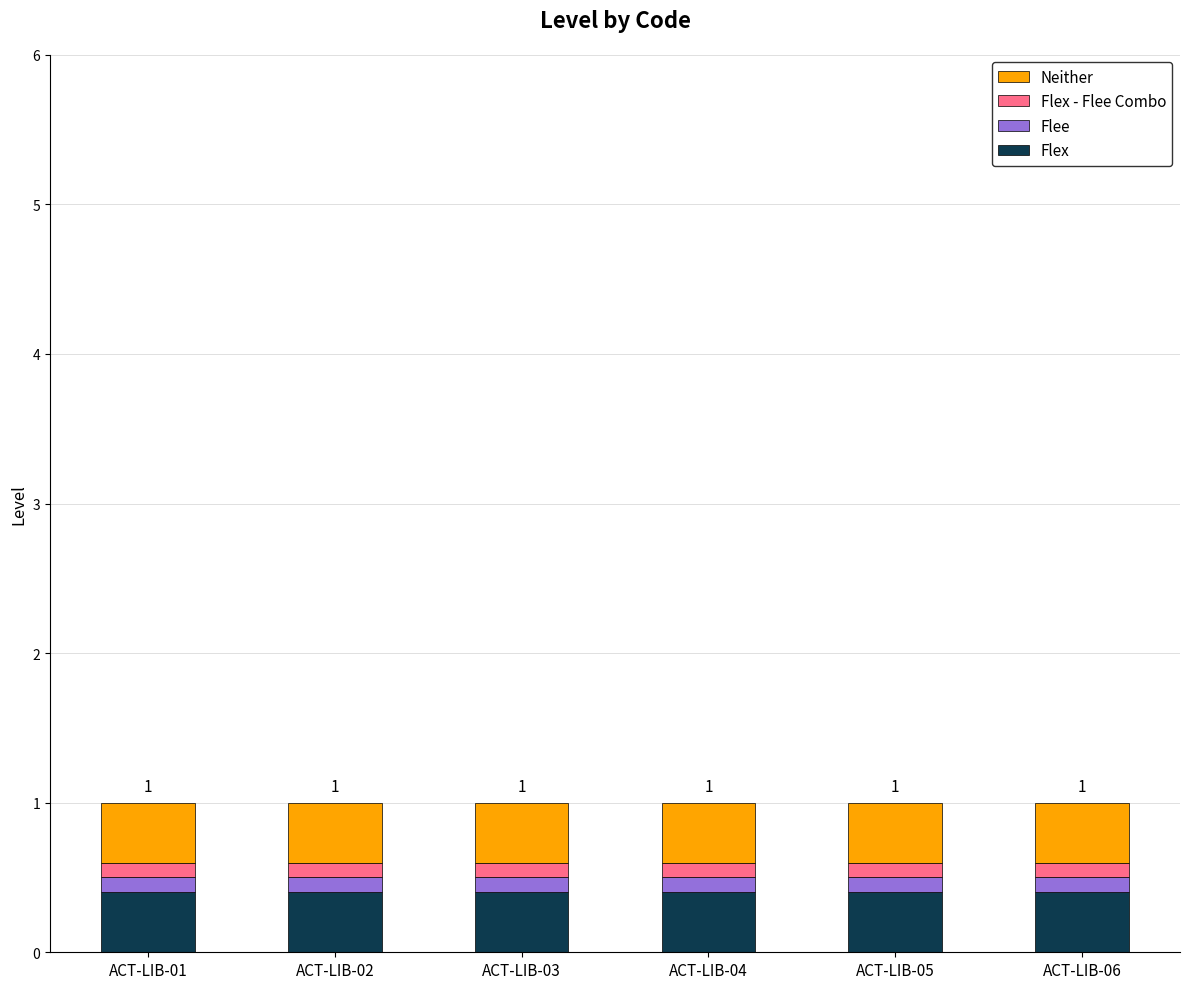

True or false: Flex has a value of 0.4 at ACT-LIB-02.

True